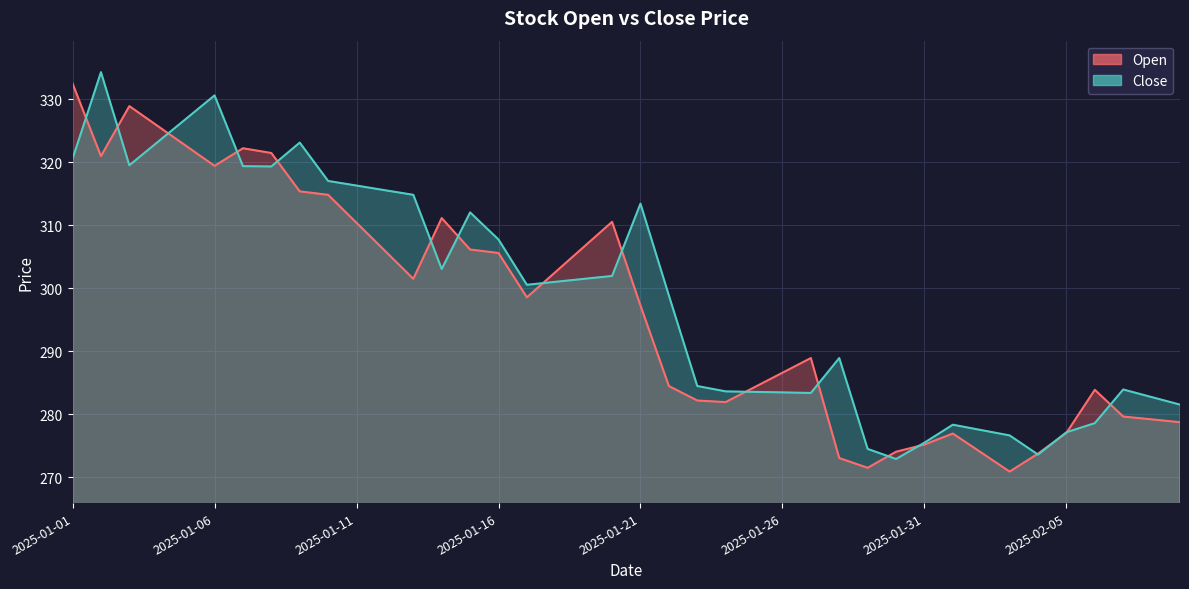

What is the label of the 8th point from the right?

2025-02-02